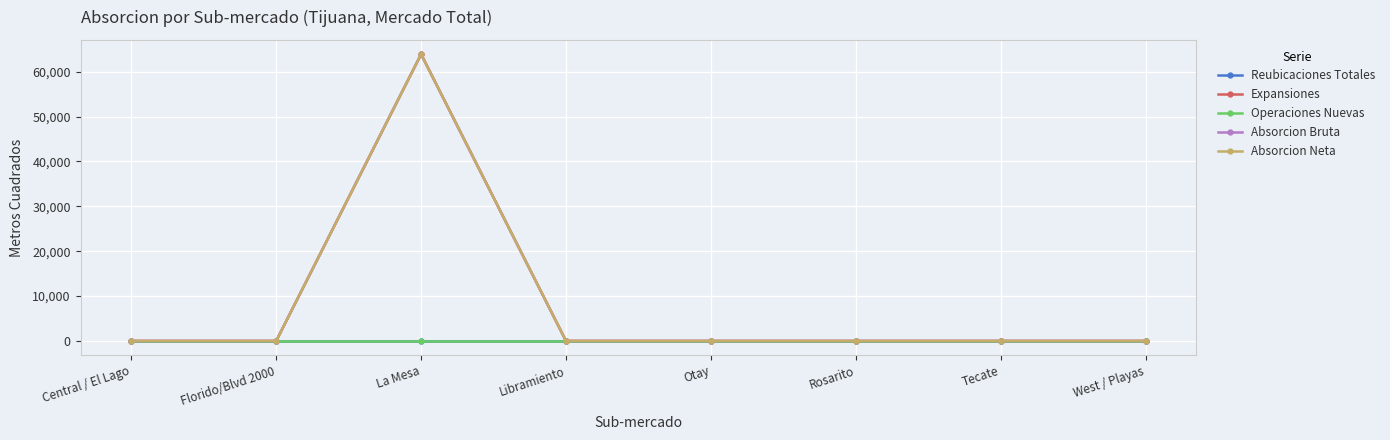

Between Central / El Lago and West / Playas, which series saw the biggest shift?

Reubicaciones Totales